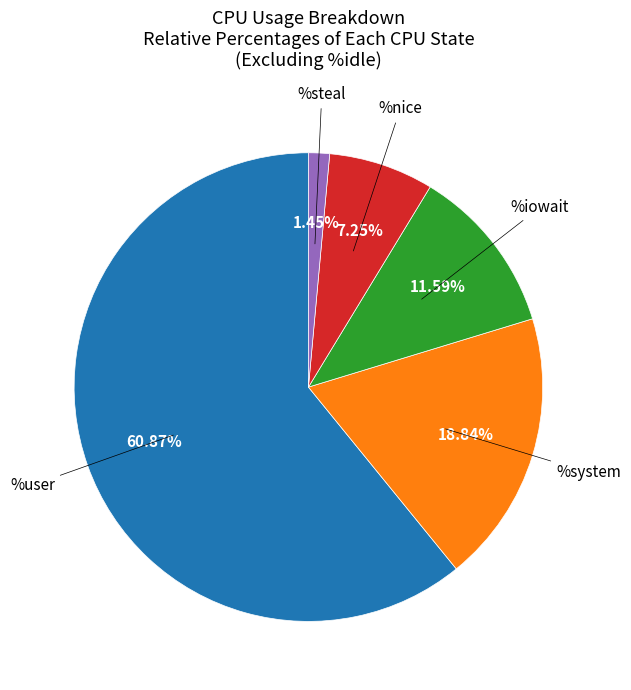

Is there any slice that represents more than half of the pie?

Yes